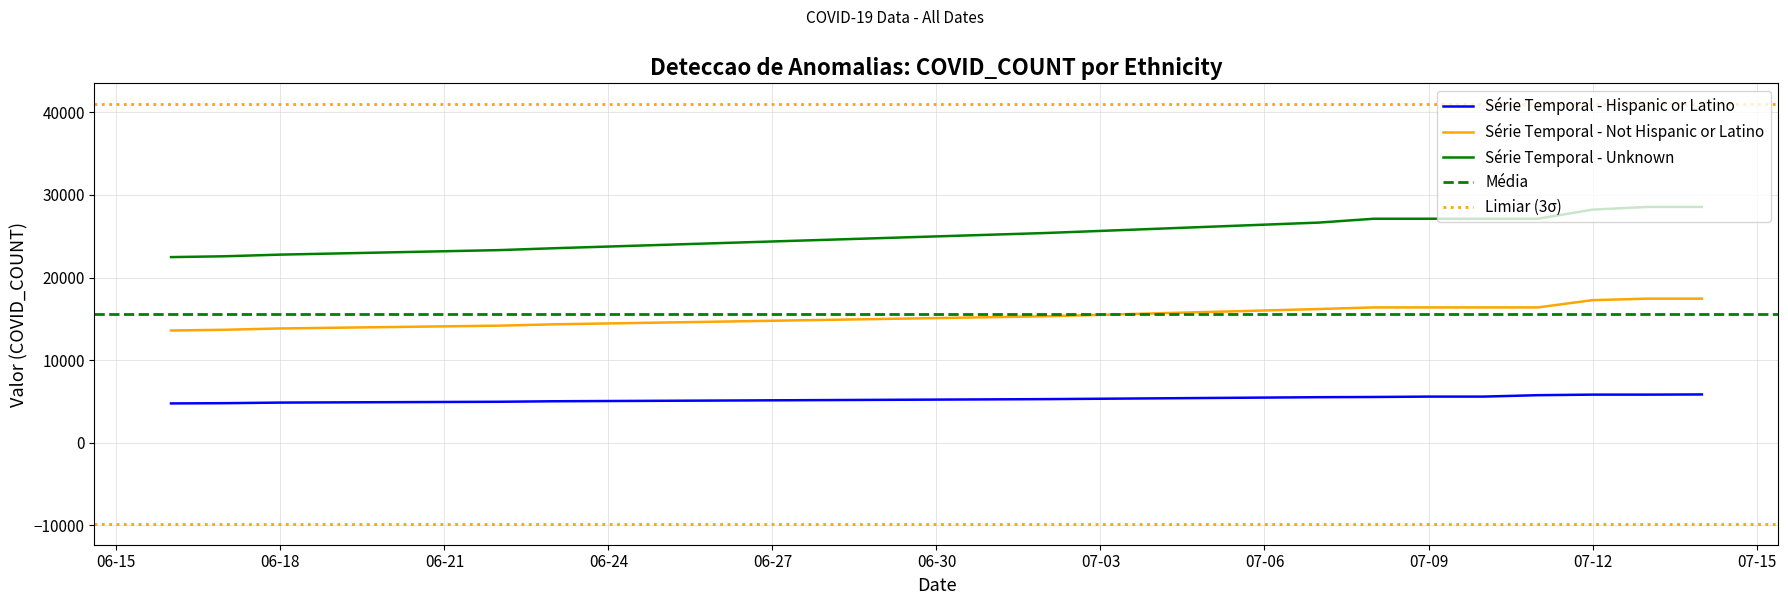

True or false: Unknown and Hispanic or Latino intersect in this chart.

False